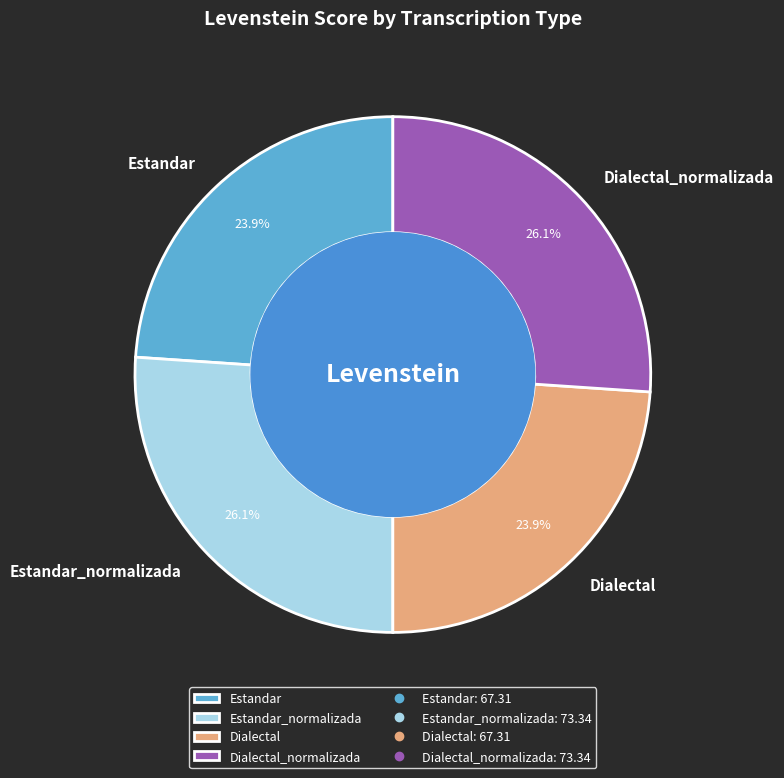

True or false: Dialectal_normalizada accounts for 13% of the total.

False